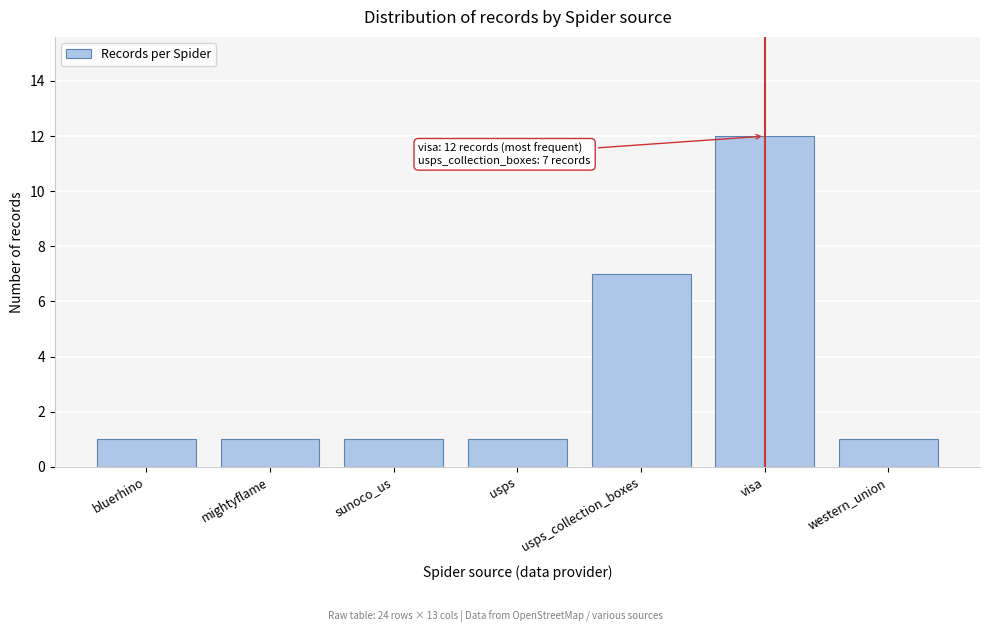

Reading right to left, list all the values displayed in this chart.

1	12	7	1	1	1	1